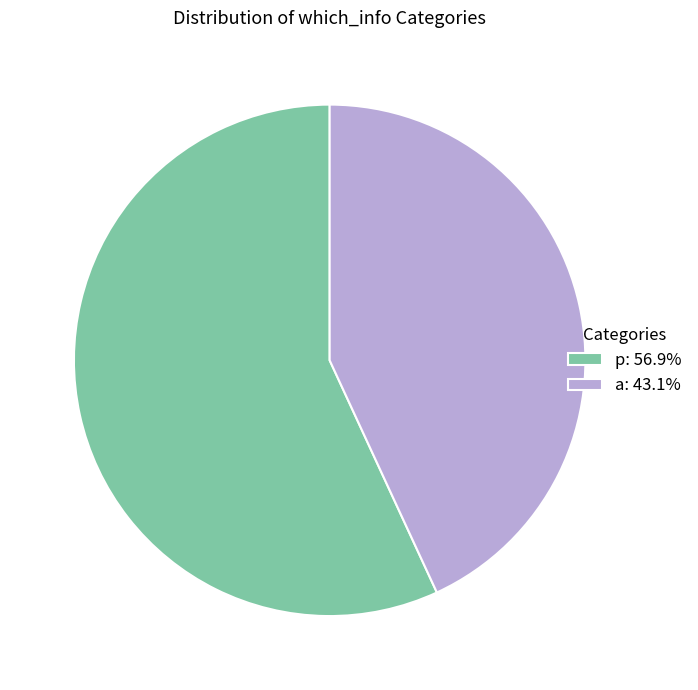

What is the smallest slice in the pie chart?

a